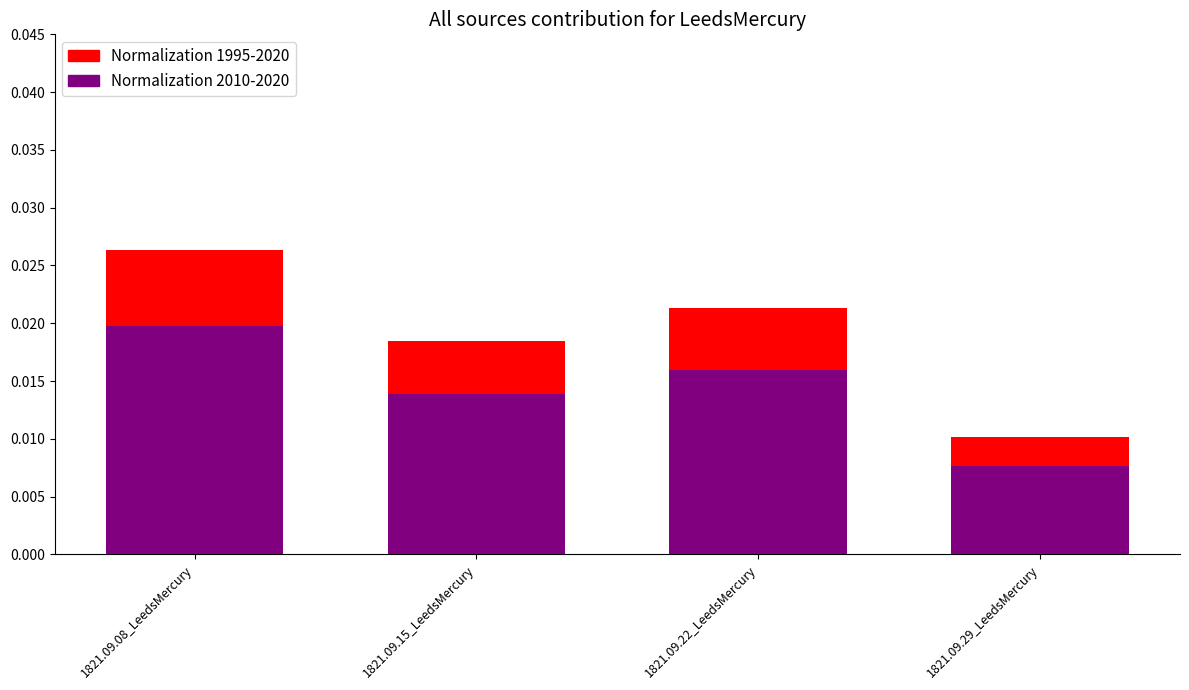

Does the chart contain any negative values?

No